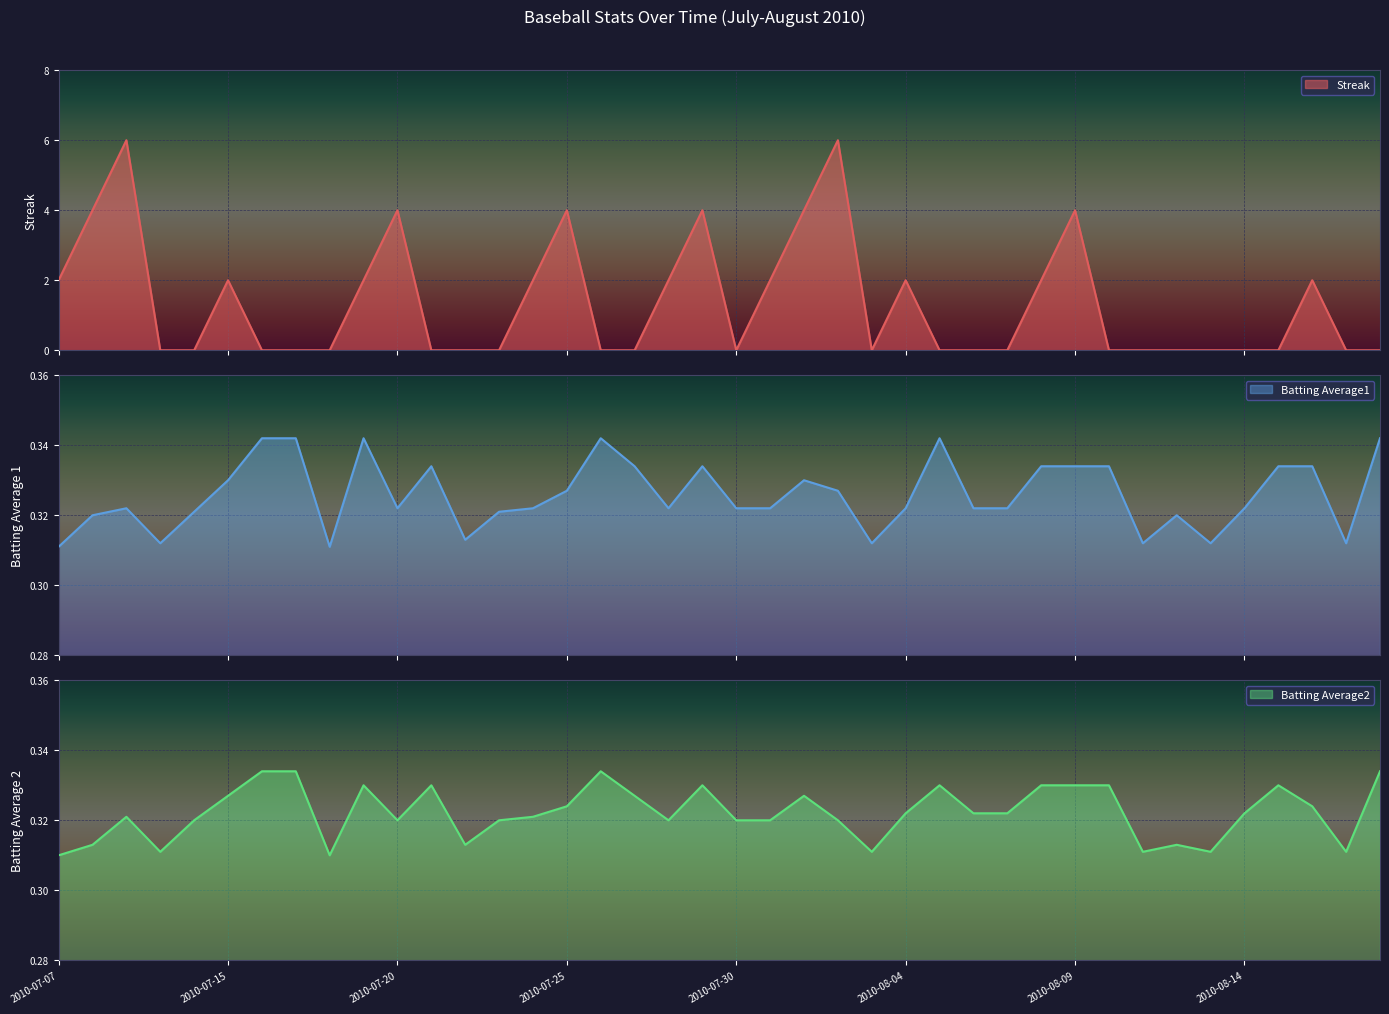

What is the highest value of the Streak series?

6